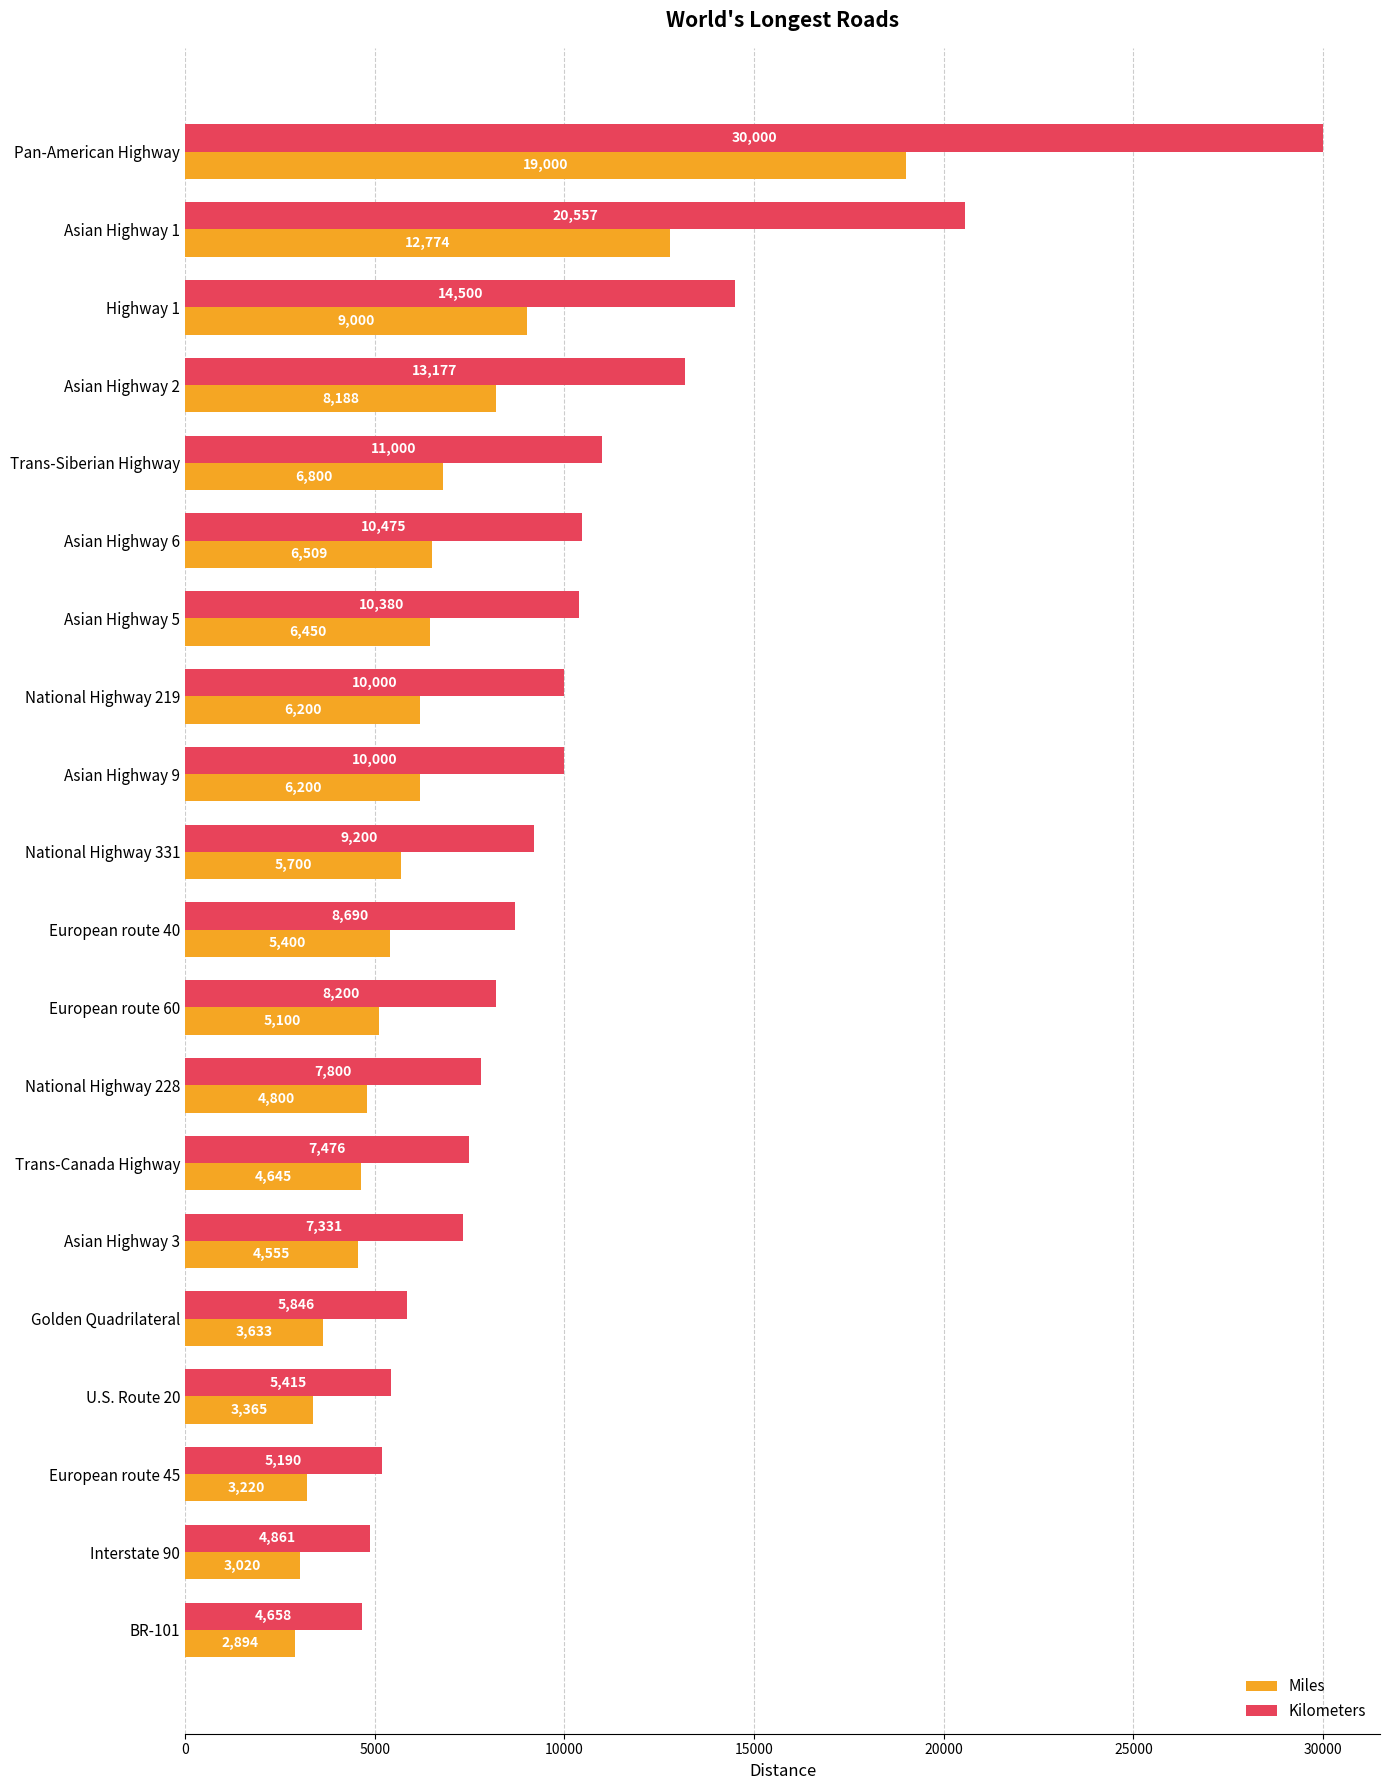

Which category has the lowest value in the Kilometers series?

BR-101